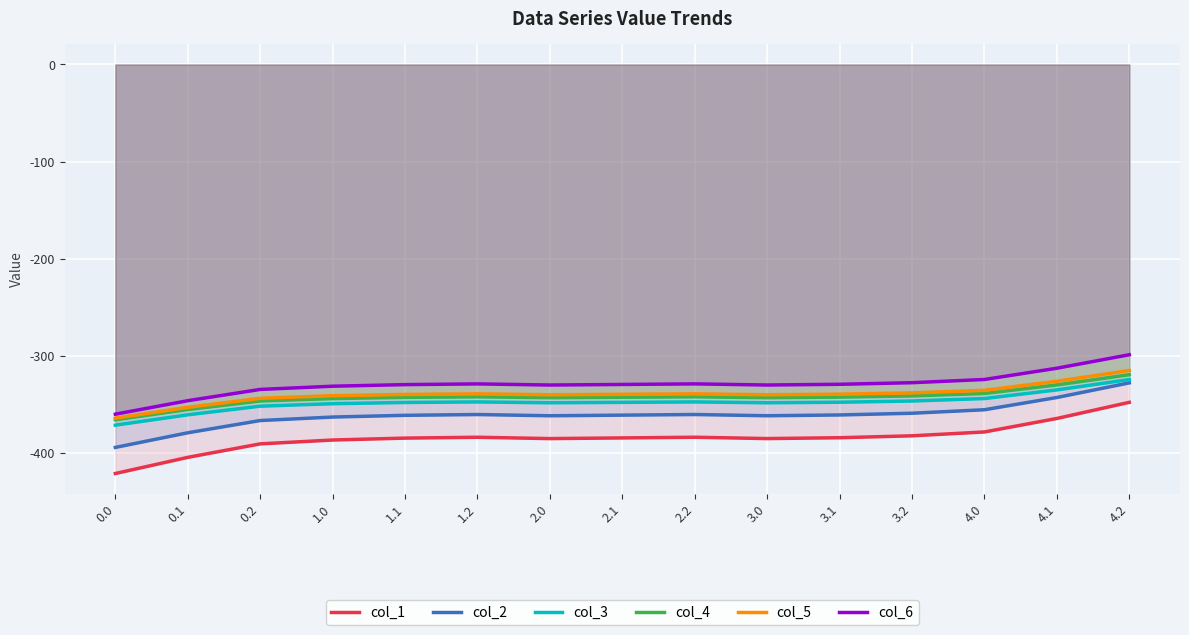

What are all the series names shown in the legend?

col_1, col_2, col_3, col_4, col_5, col_6